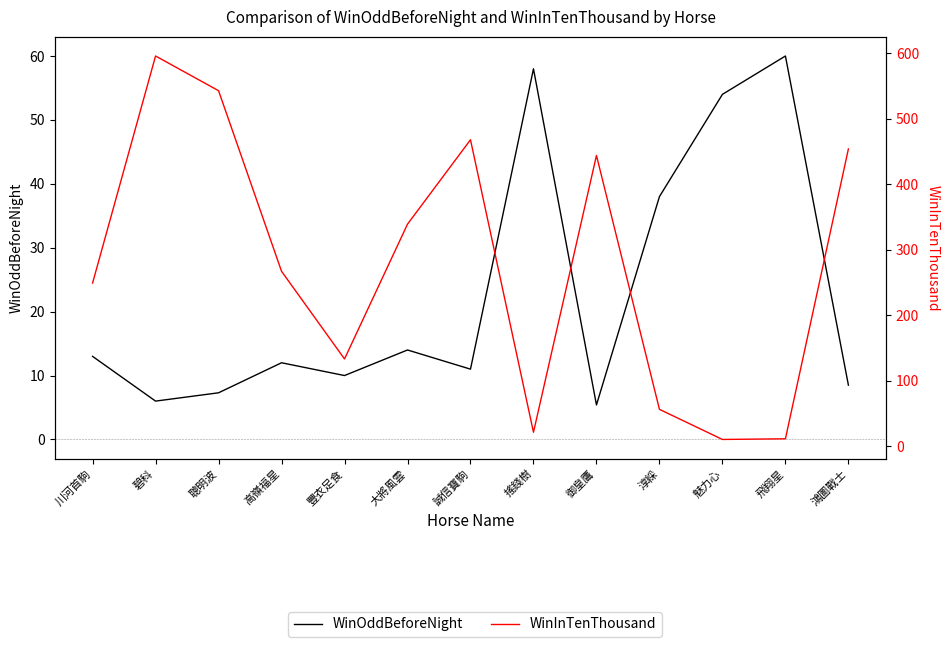

The WinInTenThousand series shows 197.5 at 豐衣足食. True or false?

False